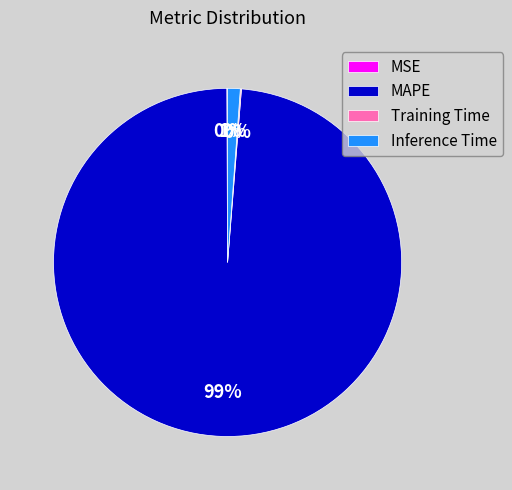

Is it true that MAPE is 89% of the pie?

False